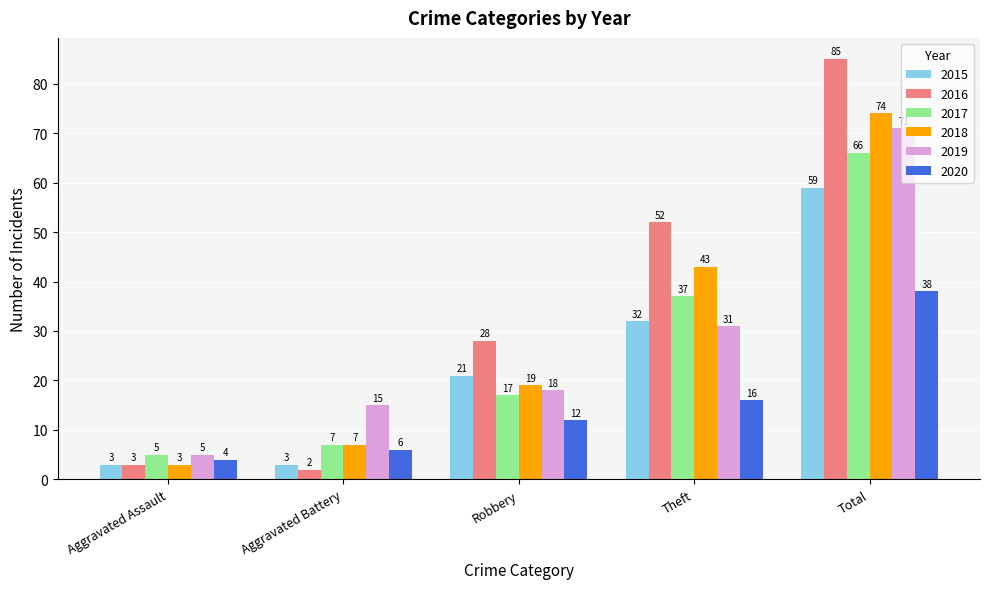

What are all the series names shown in the legend?

2015, 2016, 2017, 2018, 2019, 2020